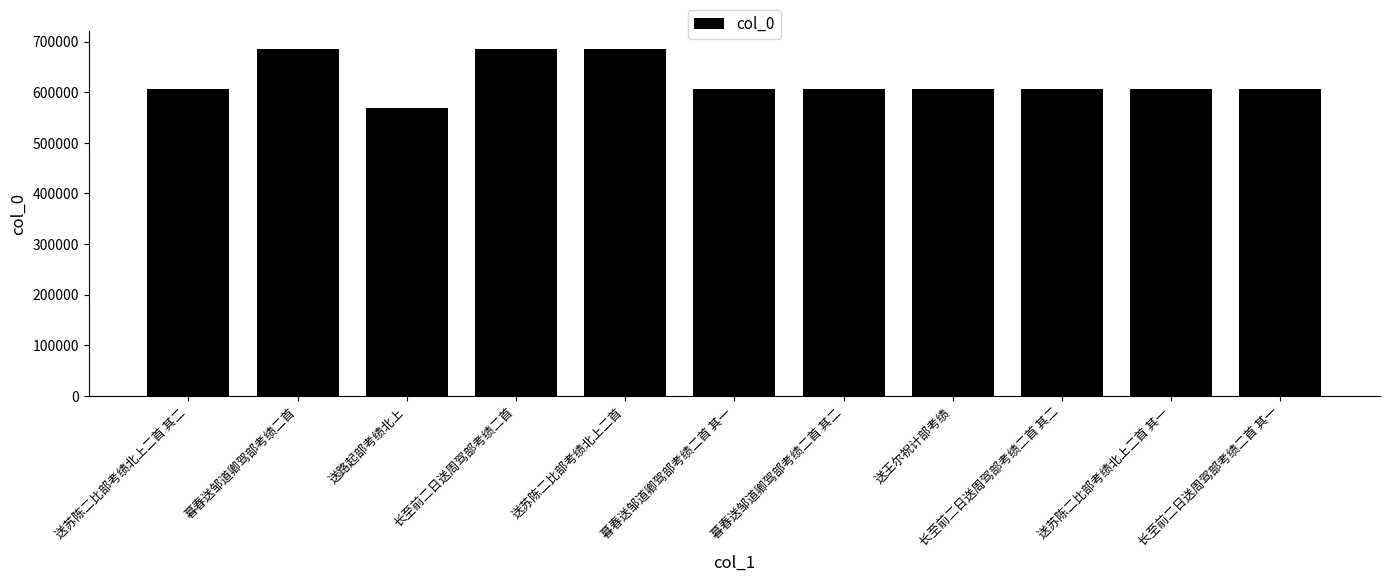

What is the sum of all values?

6873246